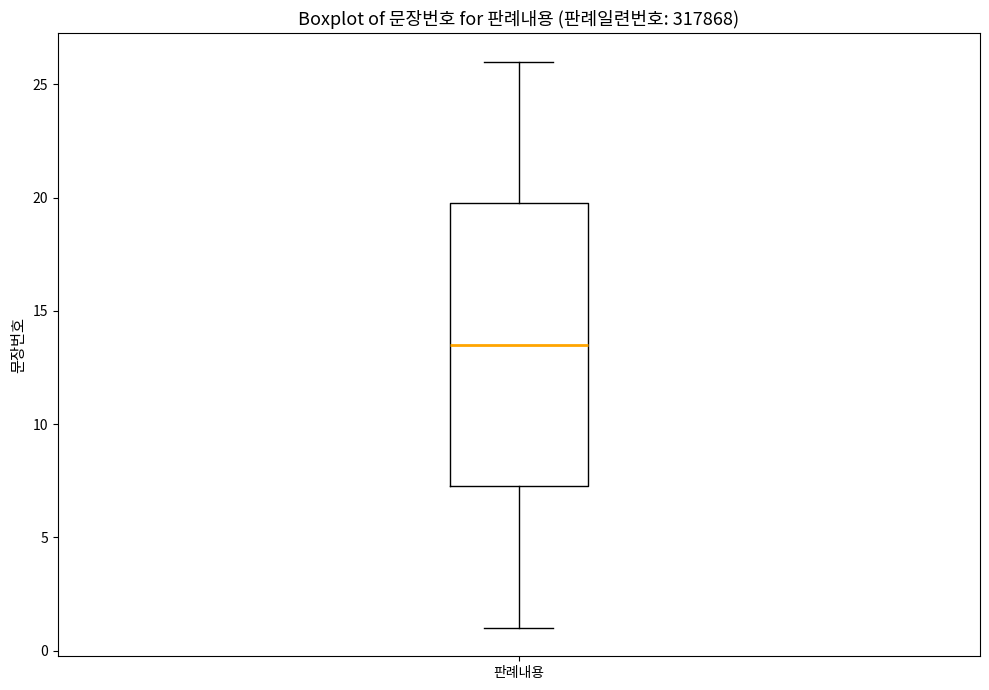

Transcribe this box plot: give where the median line is, the range the box spans, and where the two whiskers end, as read against the y-axis. The values are not printed on the chart, so give them approximately, as read against the axis.

median 13.5, box 7.5 to 20.0, whiskers 1.0 to 26.0